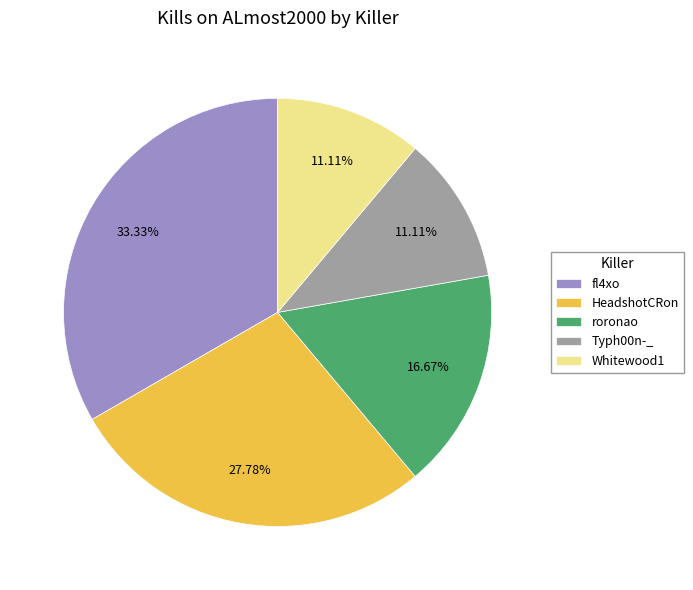

Combined, do HeadshotCRon and Typh00n-_ account for over 50%?

No